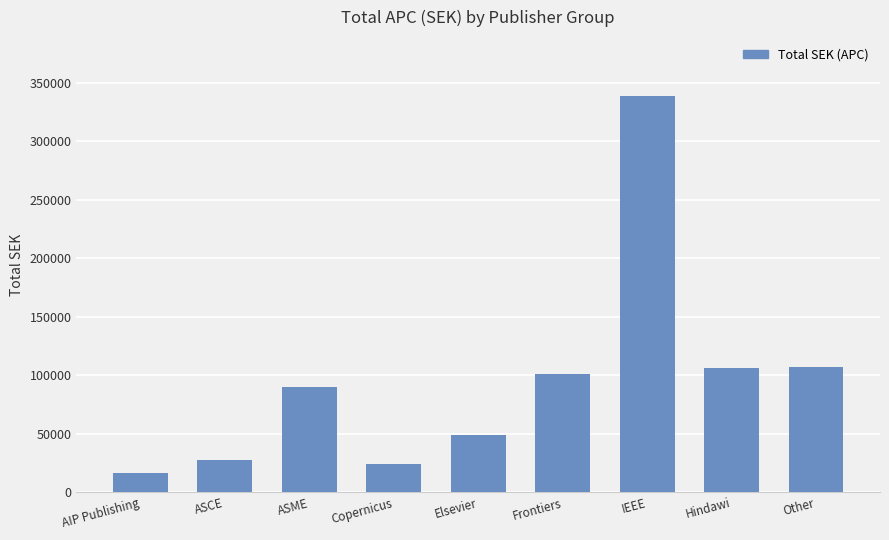

What is the change in value from ASCE to IEEE?

+310548